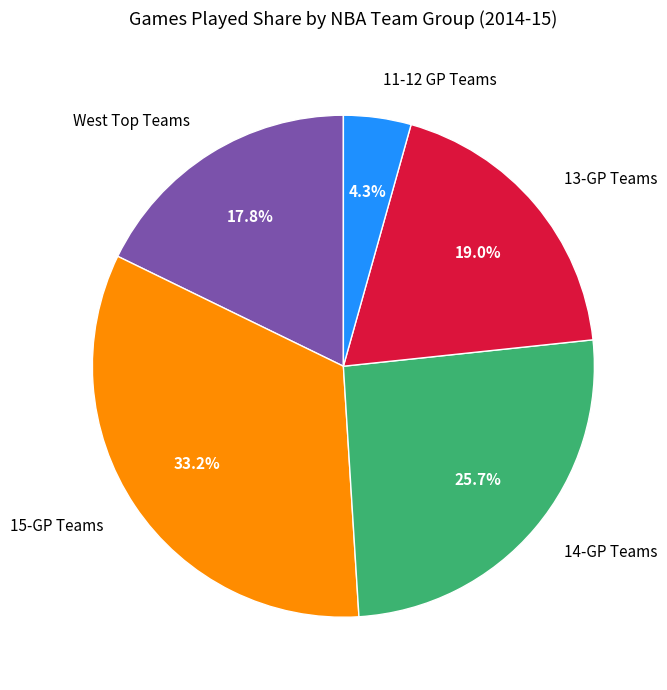

Does any single category account for the majority?

No